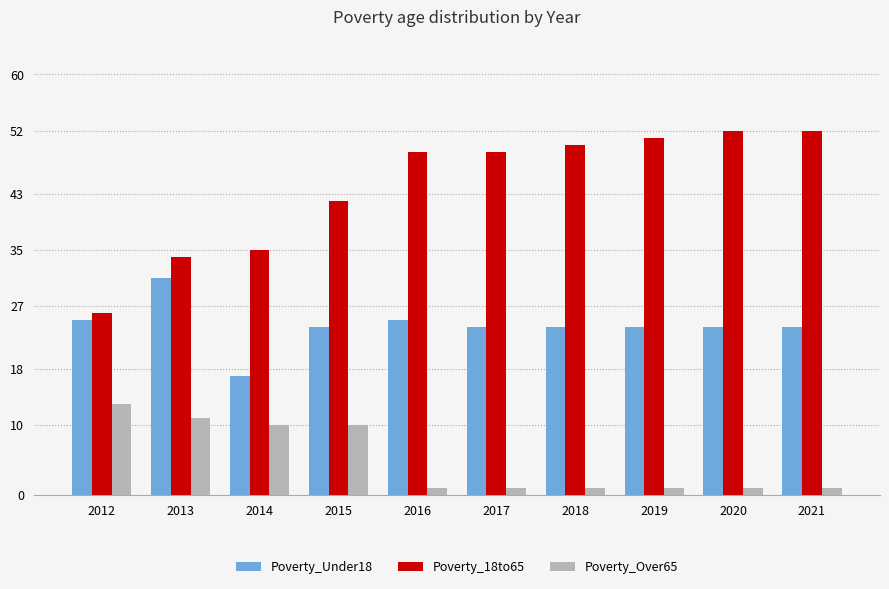

How many series are shown in this chart?

3